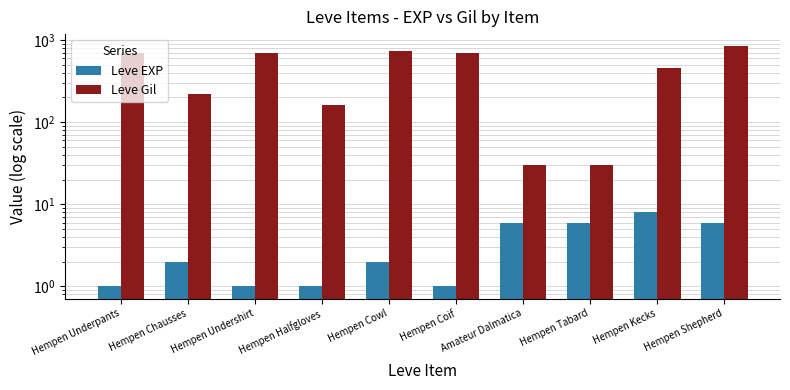

Reading left to right, transcribe all the data shown in this chart.

Leve EXP: 1	2	1	1	2	1	6	6	8	6
Leve Gil: 690	220	690	160	740	690	30	30	460	840